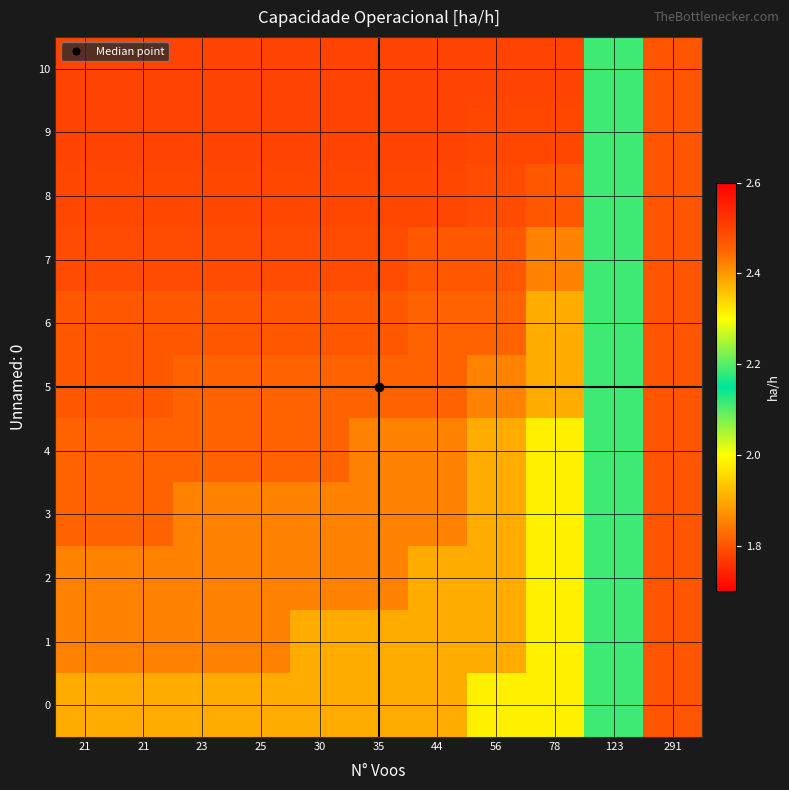

Rank the series at 21 from highest to lowest value.

9, 10, 8, 7, 5, 6, 3, 4, 1, 2, 0